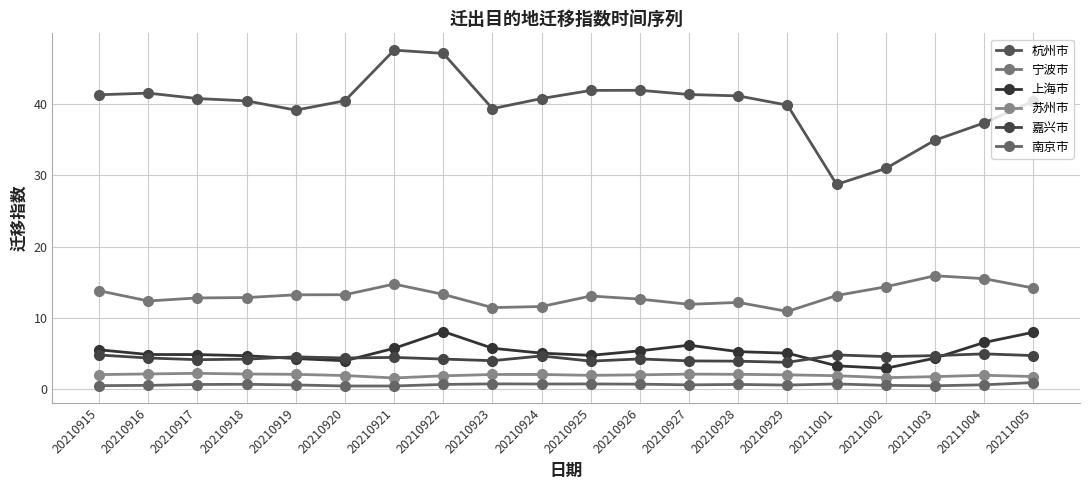

True or false: 杭州市 has a value of 59.1 at 20210923.

False